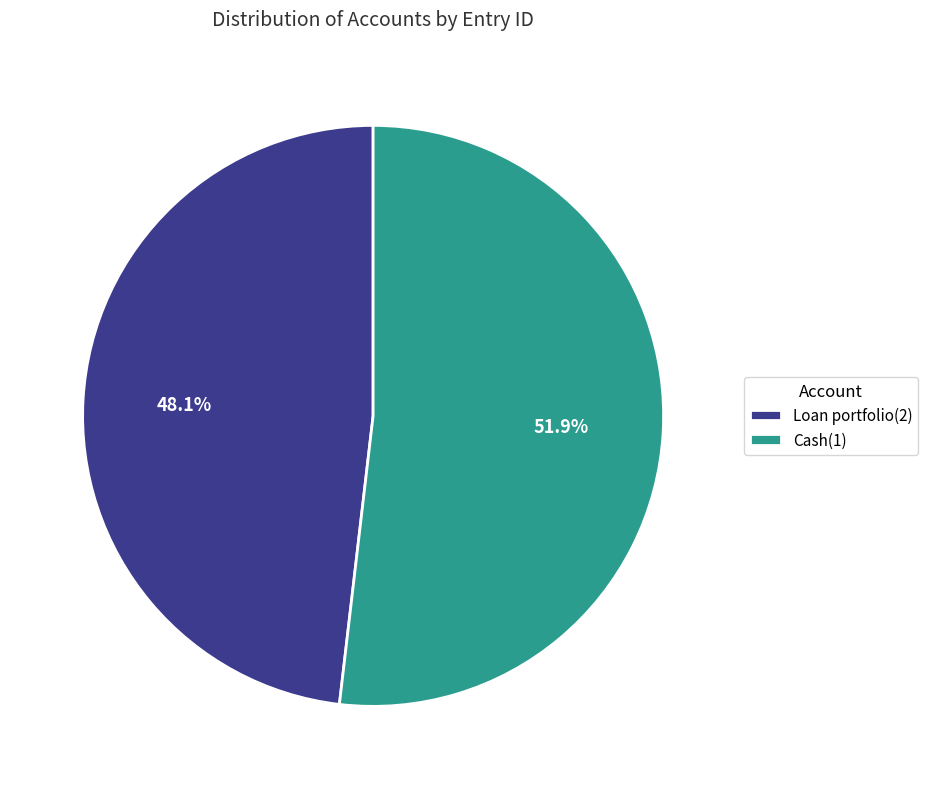

To the nearest percent, what portion does Loan portfolio(2) represent?

48%